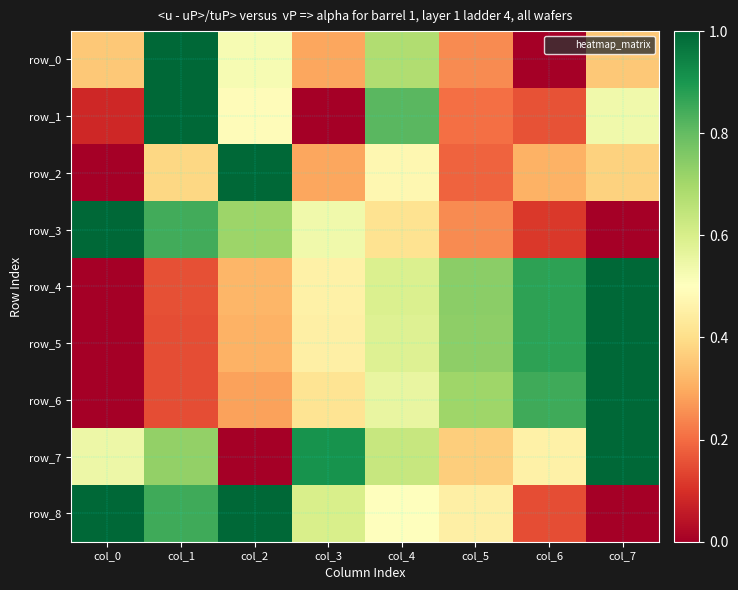

How many distinct data groups are displayed?

9